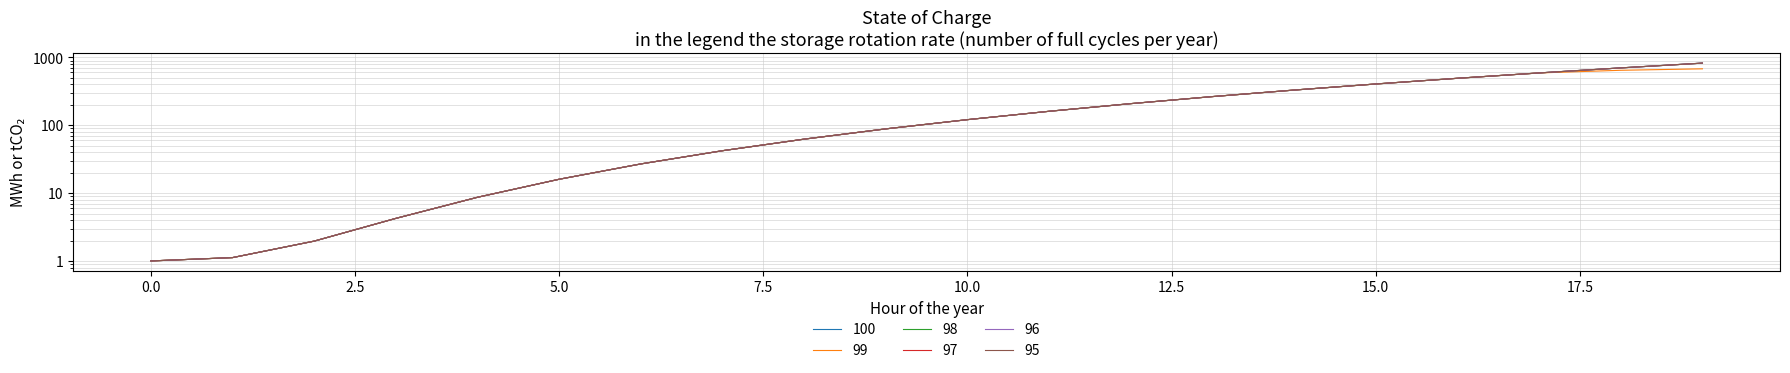

What is the approximate value of 100 at 7?

42.2